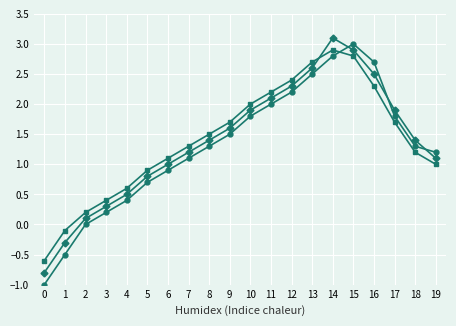

What is the spread (max minus min) of values at 16?

0.4